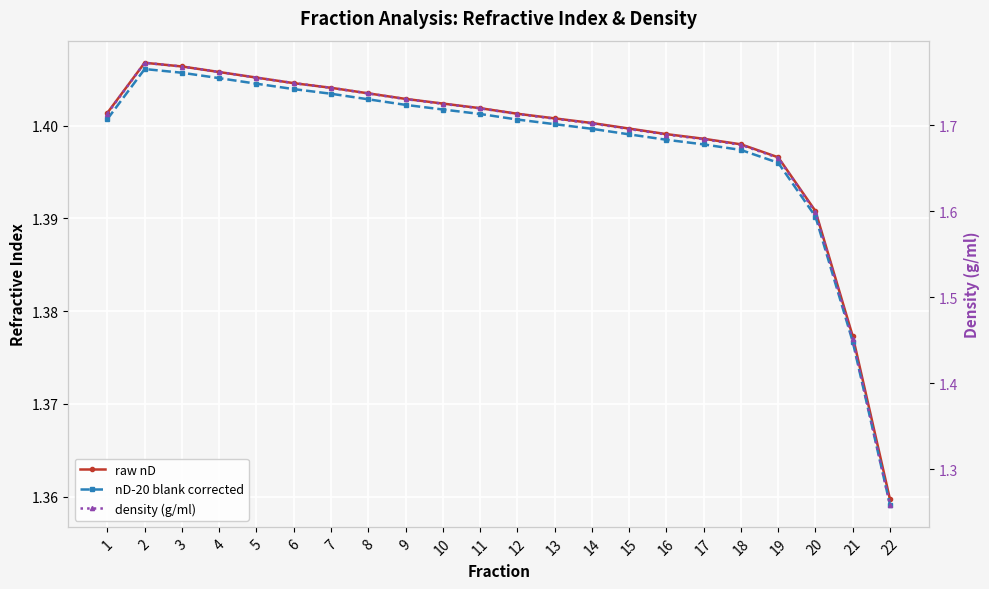

Reading right to left, extract all data points from this chart.

raw nD: 1.4	1.4	1.4	1.4	1.4	1.4	1.4	1.4	1.4	1.4	1.4	1.4	1.4	1.4	1.4	1.4	1.4	1.4	1.4	1.4	1.4	1.4
nD-20 blank corrected: 1.4	1.4	1.4	1.4	1.4	1.4	1.4	1.4	1.4	1.4	1.4	1.4	1.4	1.4	1.4	1.4	1.4	1.4	1.4	1.4	1.4	1.4
density (g/ml): 1.3	1.5	1.6	1.7	1.7	1.7	1.7	1.7	1.7	1.7	1.7	1.7	1.7	1.7	1.7	1.7	1.7	1.8	1.8	1.8	1.8	1.7